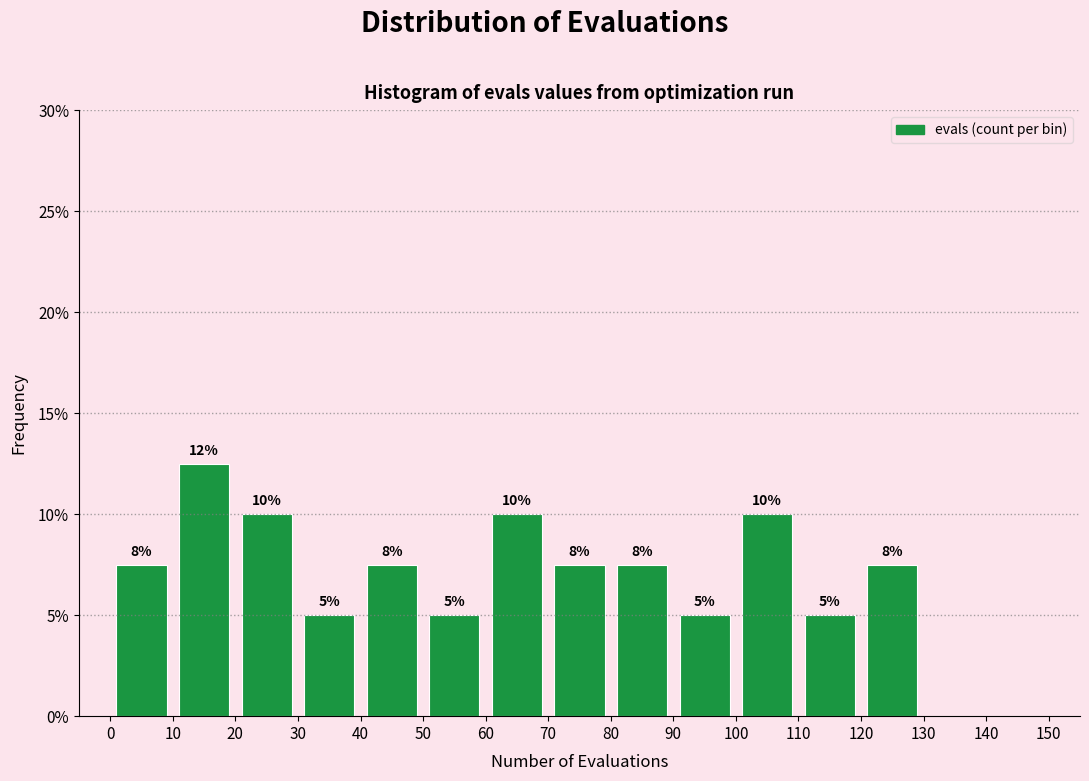

Which range on the x-axis has the tallest bar?

10 to 20